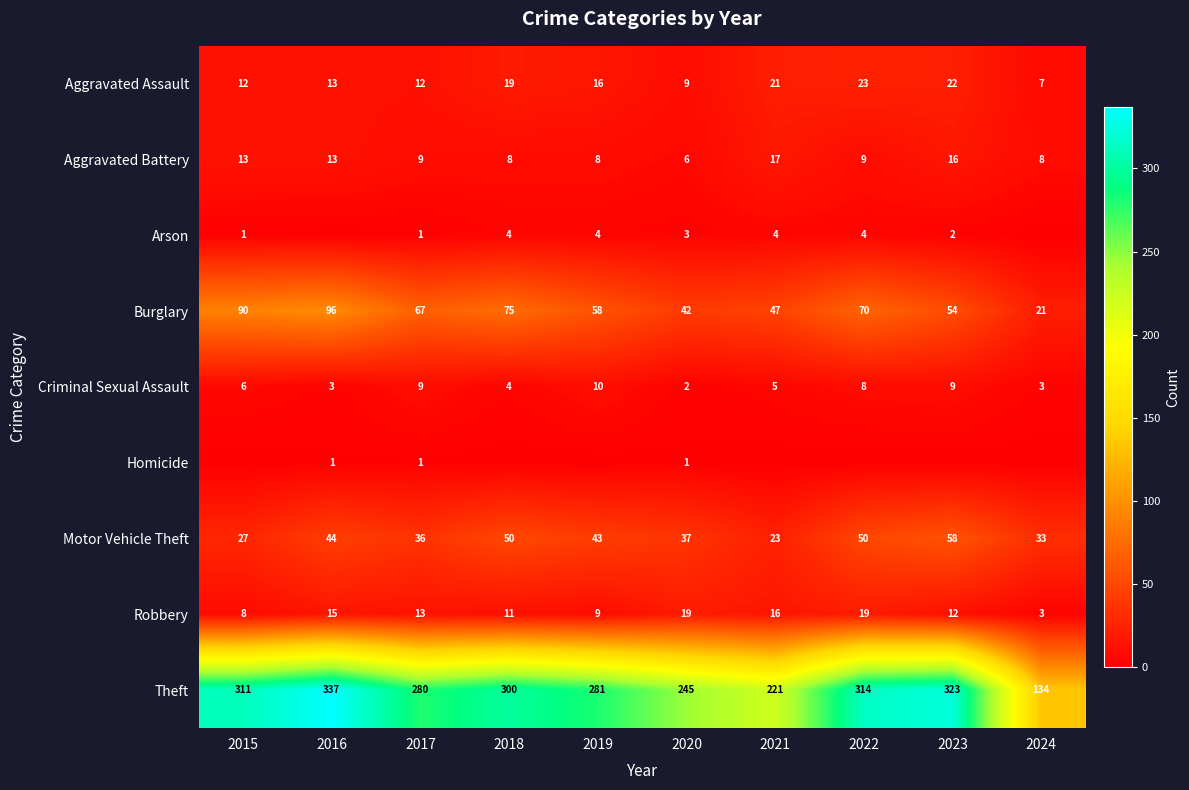

What is the minimum value for Aggravated Assault?

7